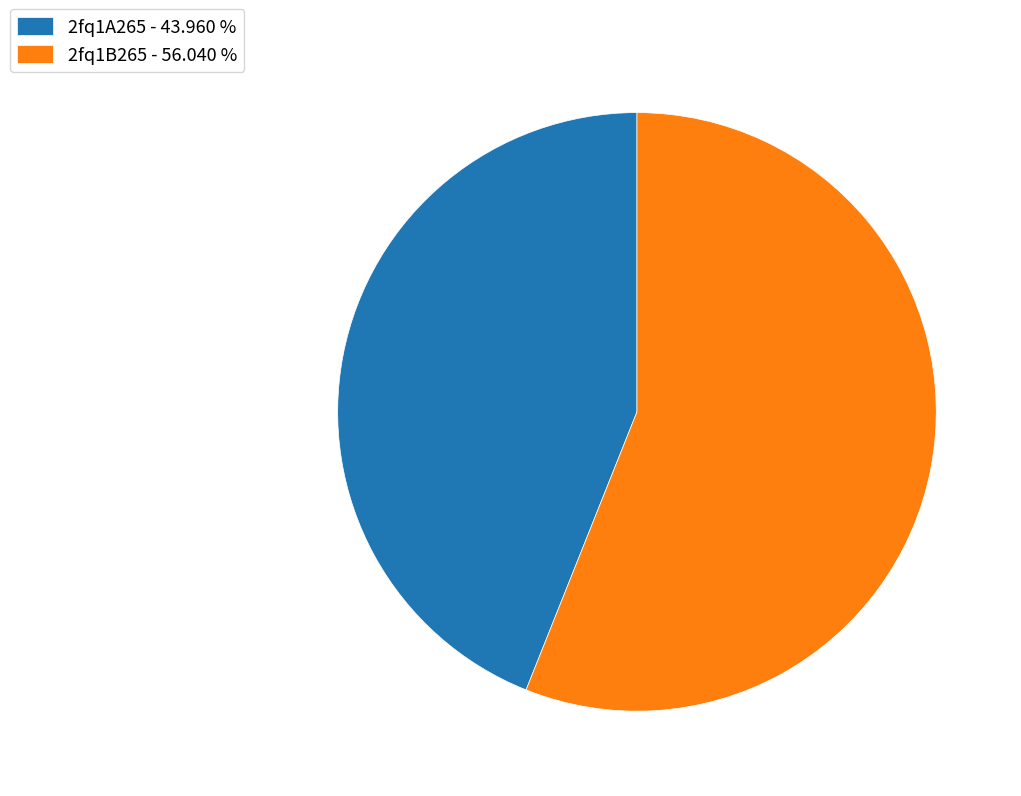

Does any single category account for the majority?

Yes